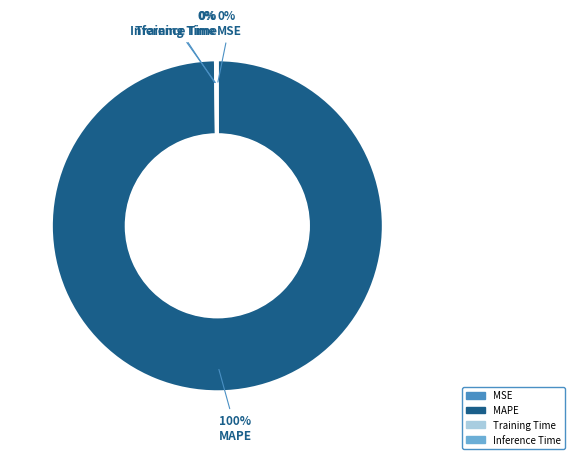

Is there any slice that represents more than half of the pie?

Yes